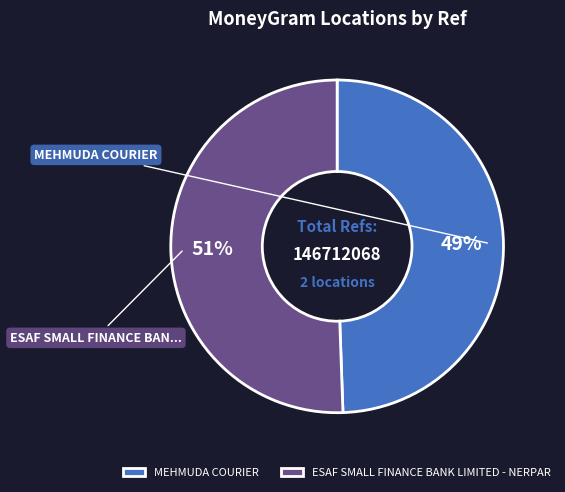

How many segments does this pie chart have?

2